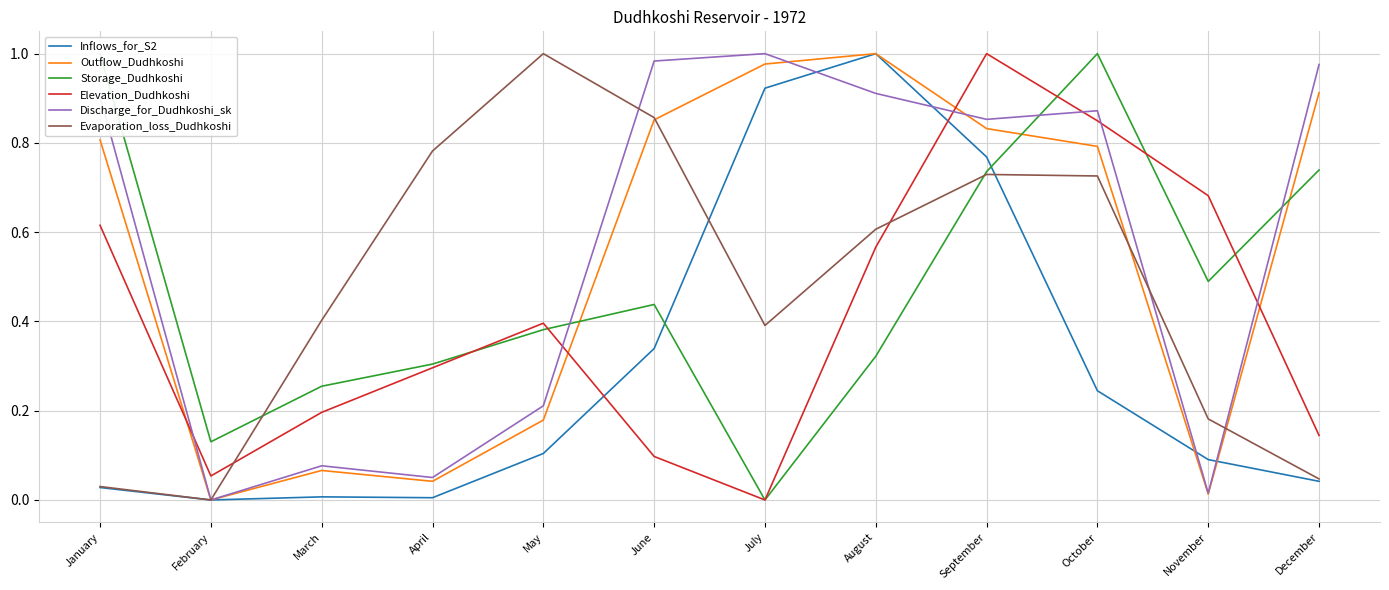

True or false: Outflow_Dudhkoshi has more than 2 interior local peaks.

False